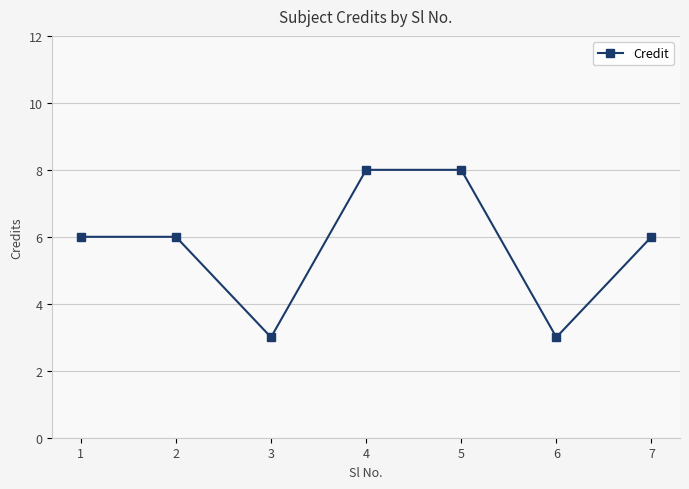

What is the difference between the second highest and second lowest values?

5